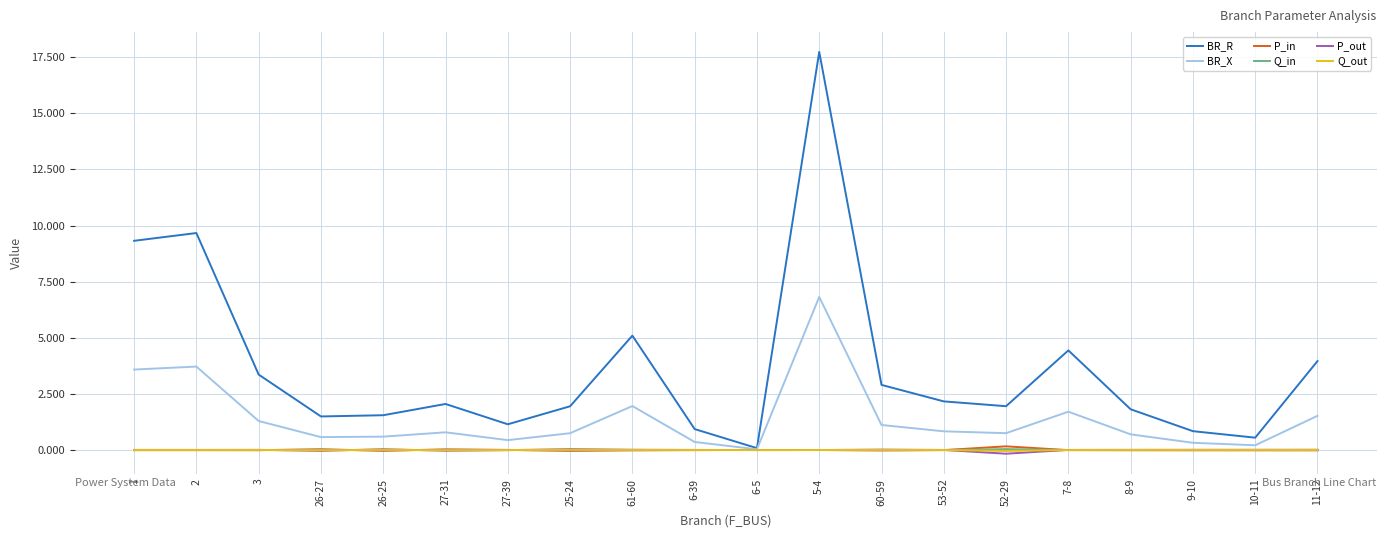

Between which two adjacent categories do Q_out and Q_in first intersect?

3 and 26-27